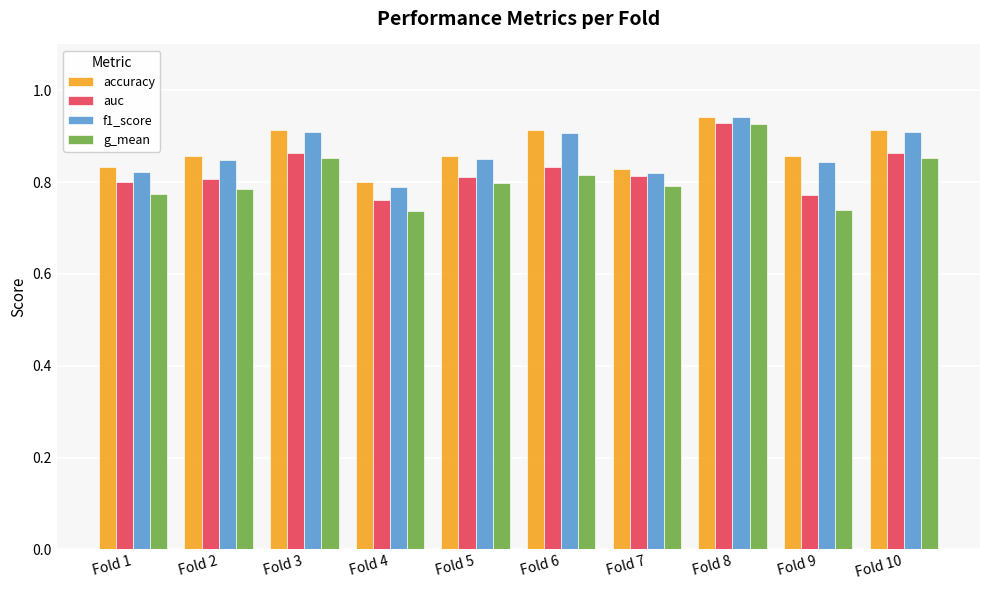

At which category does the chart reach its peak across all series?

Fold 8